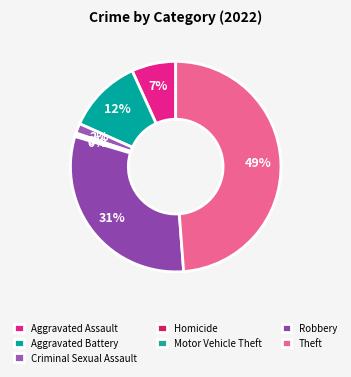

What percentage do Motor Vehicle Theft and Robbery together represent?

31.0%